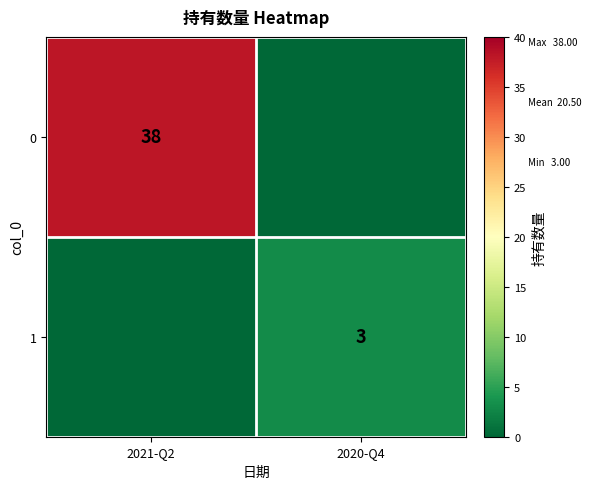

Is it true that 0 equals 23 at 2021-Q2?

False